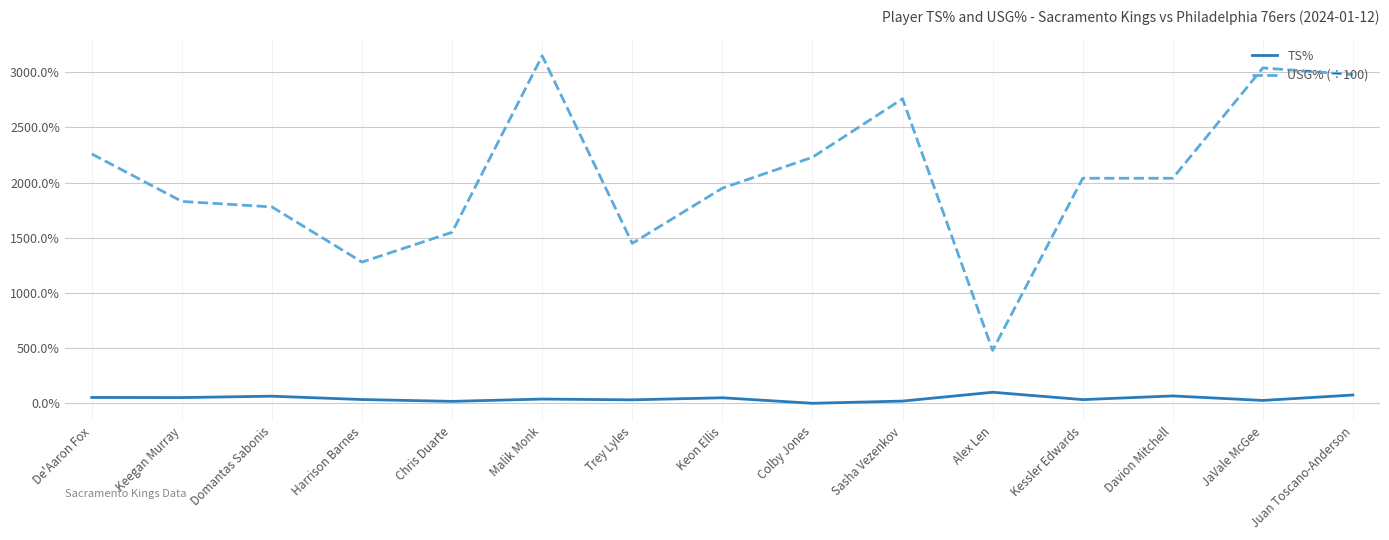

Reading left to right, extract all data points from this chart.

TS%: 0.5	0.5	0.6	0.3	0.2	0.4	0.3	0.5	0.0	0.2	1.0	0.3	0.7	0.3	0.8
USG% (÷100): 22.6	18.3	17.8	12.8	15.5	31.5	14.5	19.5	22.3	27.6	4.8	20.4	20.4	30.4	29.8